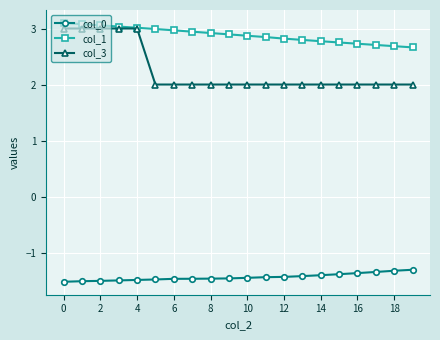

What is the lowest value of the col_1 series?

2.7